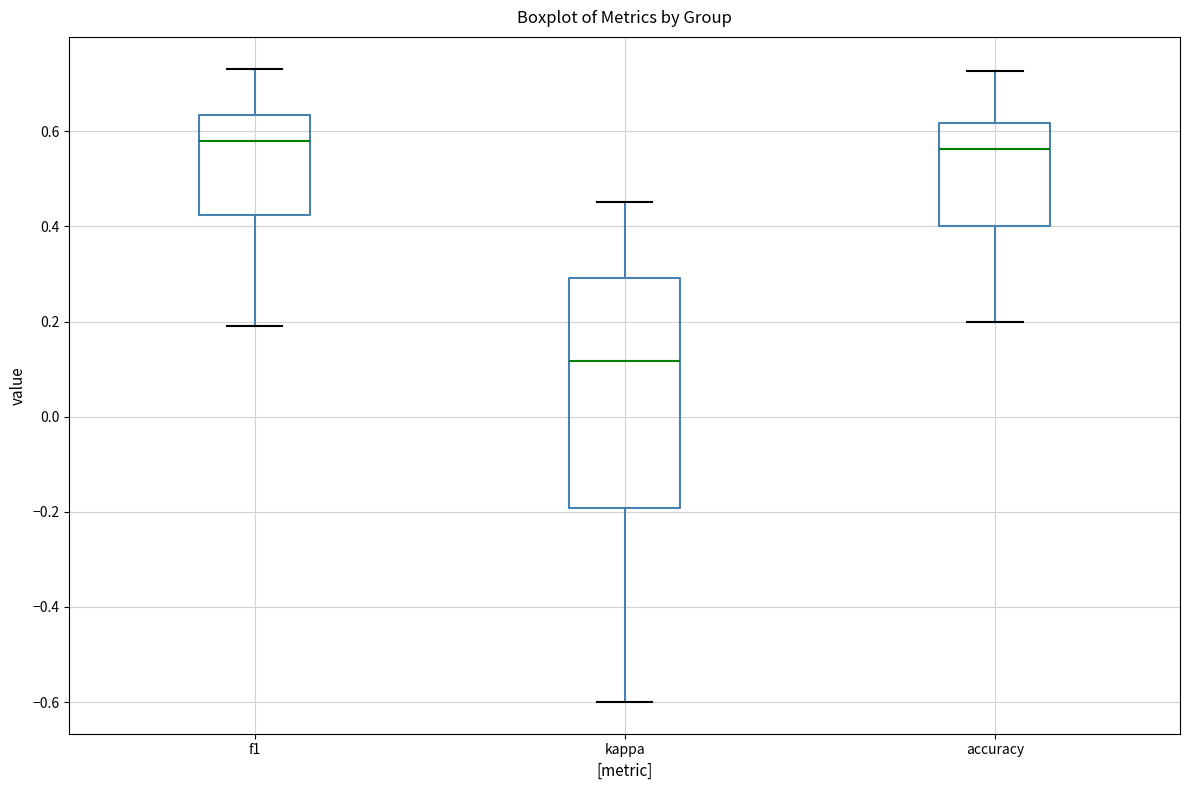

Comparing the boxes themselves (not the whiskers), which one is the tallest?

kappa